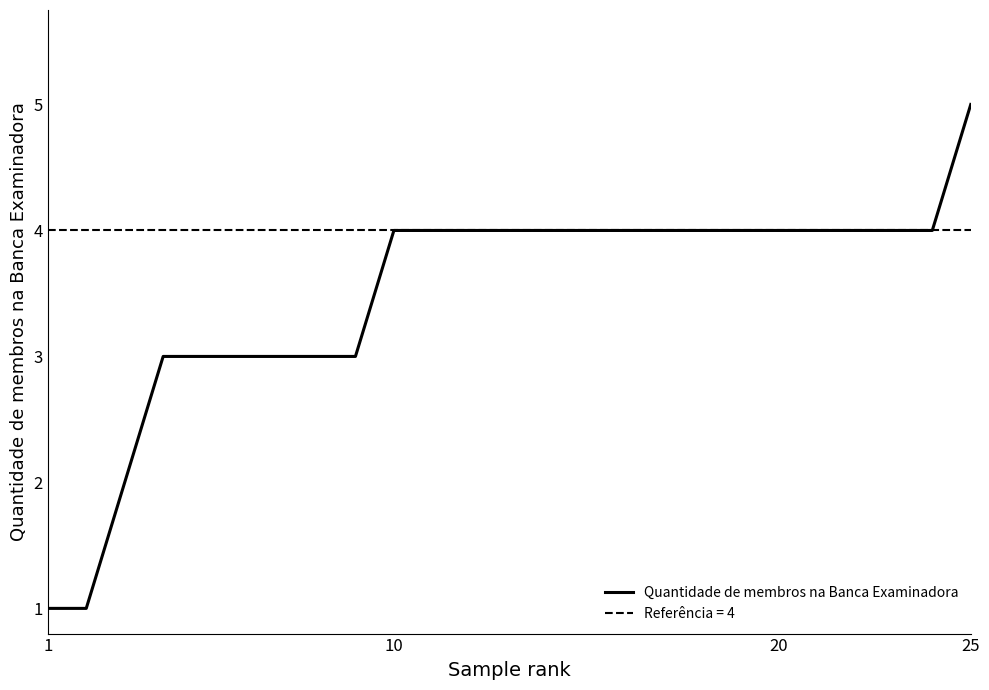

The value of Quantidade de membros na Banca Examinadora at 25 is 7. True or false?

False